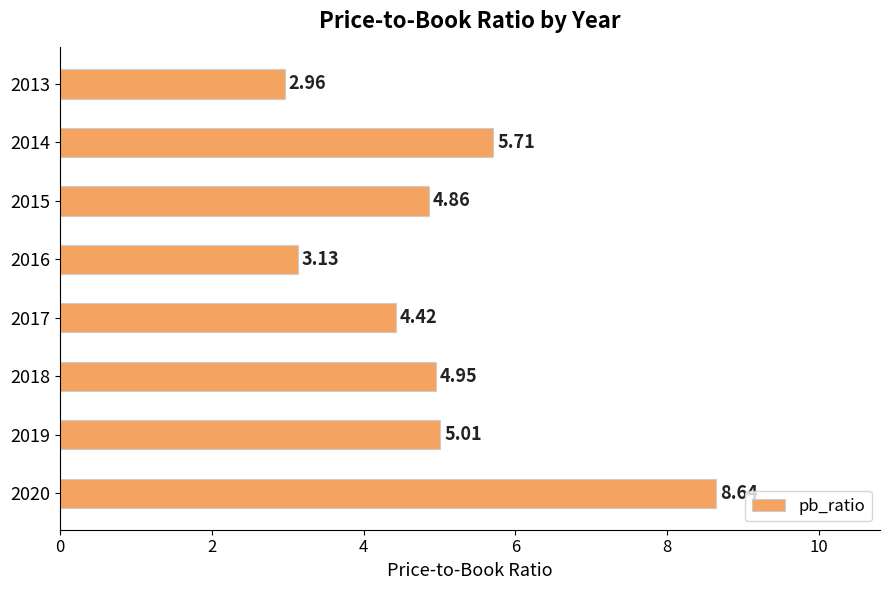

Does the chart contain any negative values?

No